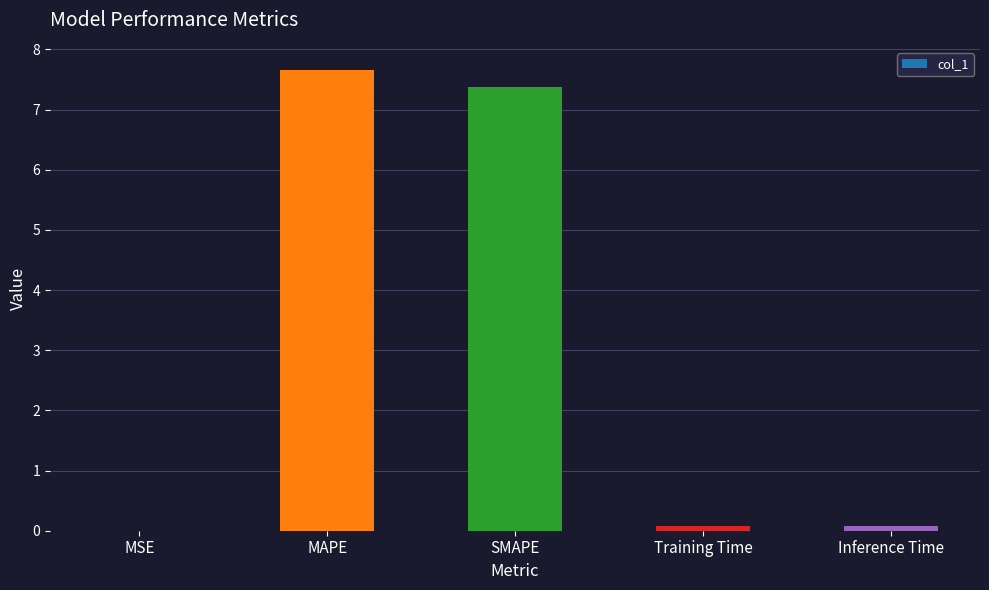

At which category does the chart reach its peak across all series?

MAPE